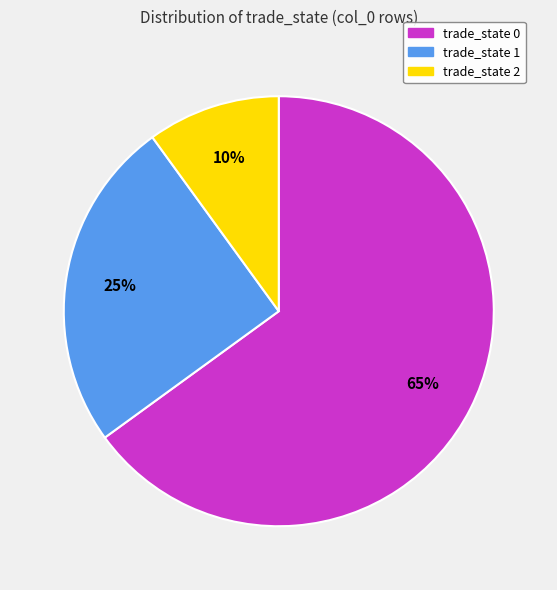

Does any single category account for the majority?

Yes